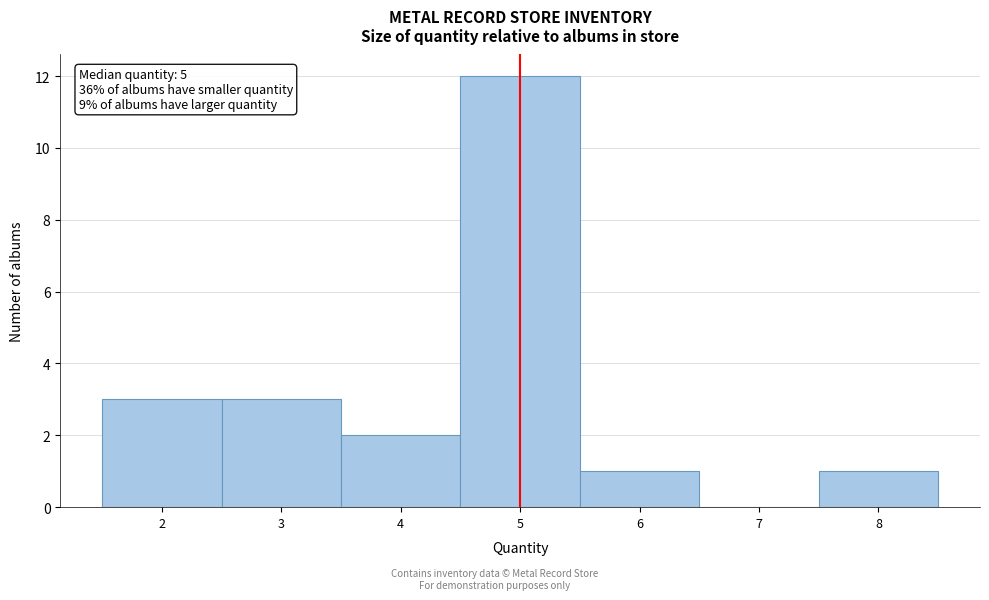

Which range on the x-axis has the tallest bar?

4.5 to 5.5